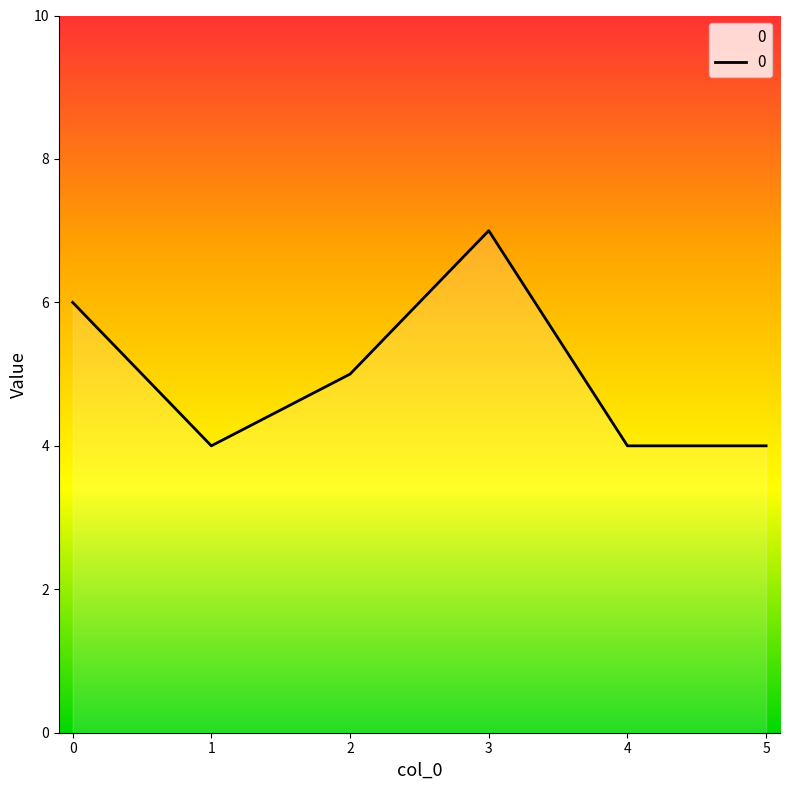

The value at 0 is 3. True or false?

False